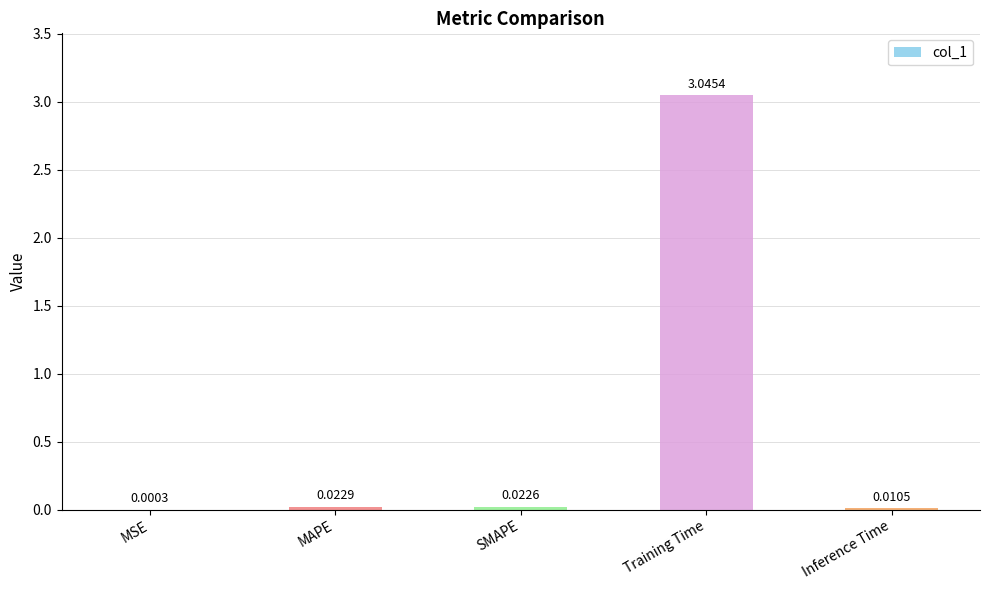

Which category has the highest value across all series?

Training Time